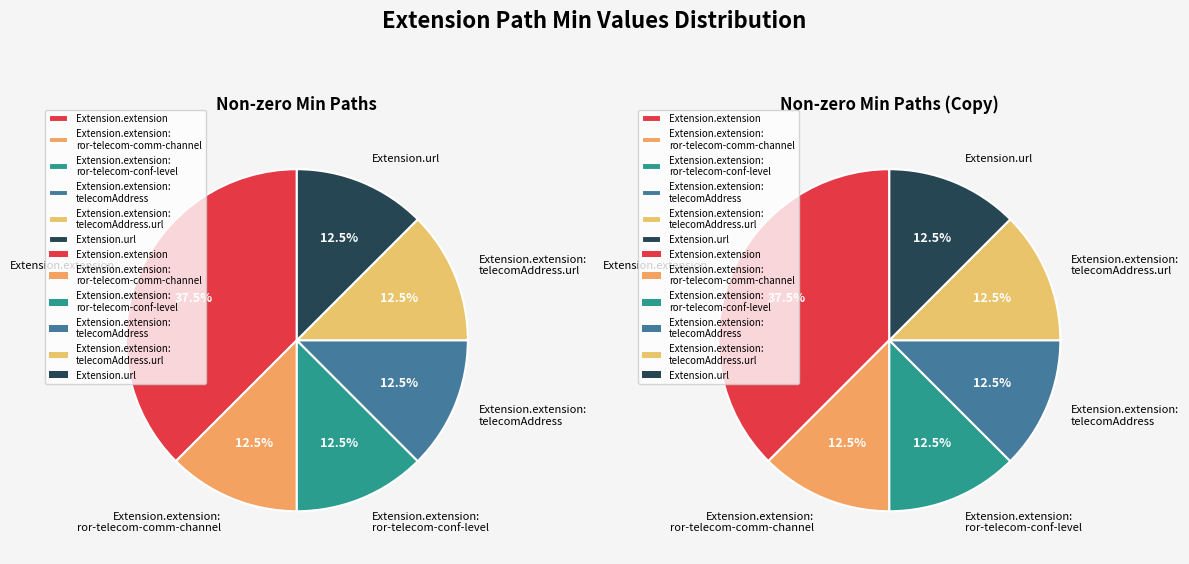

Is Extension.extension:telecomAddress the majority of the pie?

No